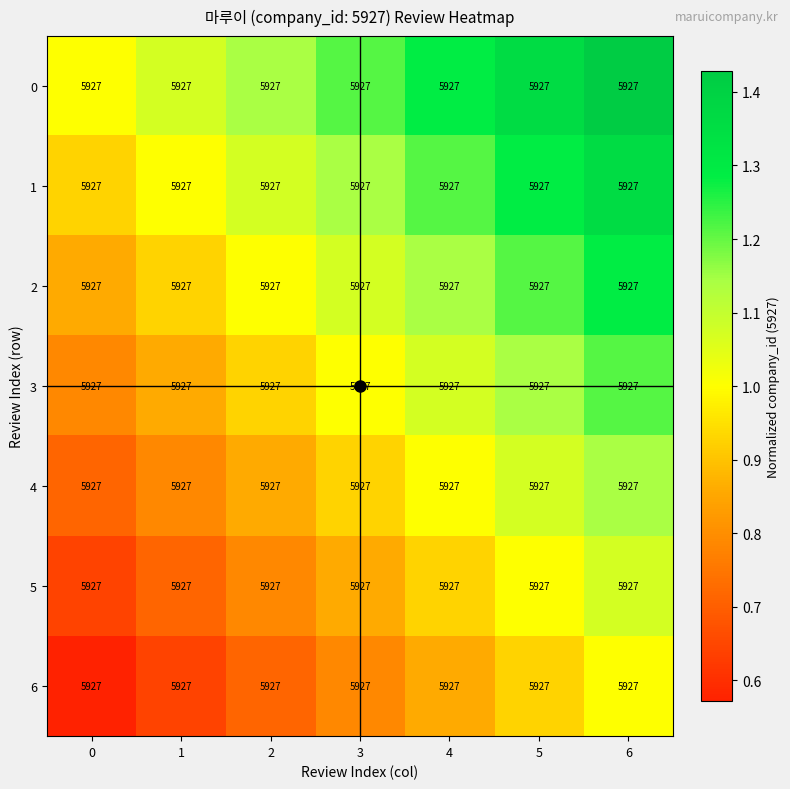

Is it true that 5 equals 1.1 at 6?

True